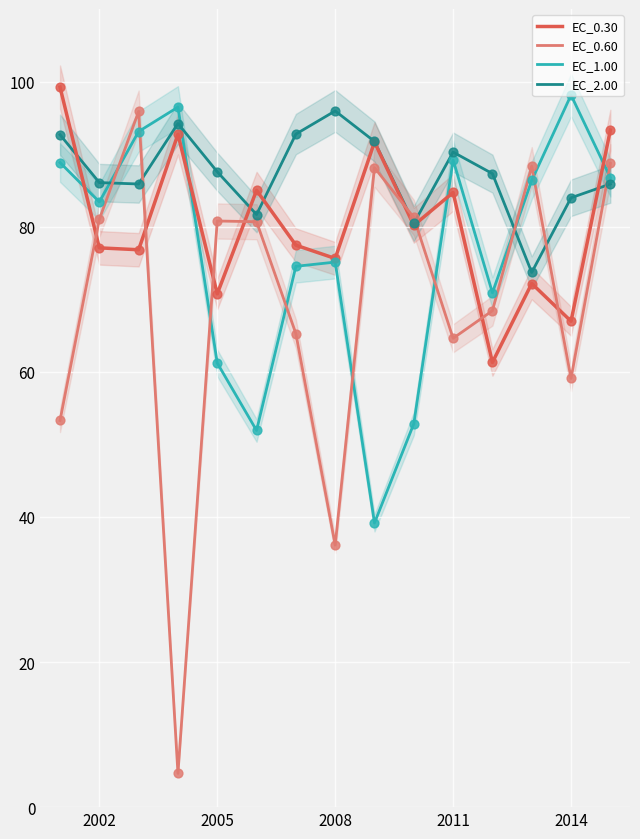

Which series contains the lowest Y value?

EC_0.60